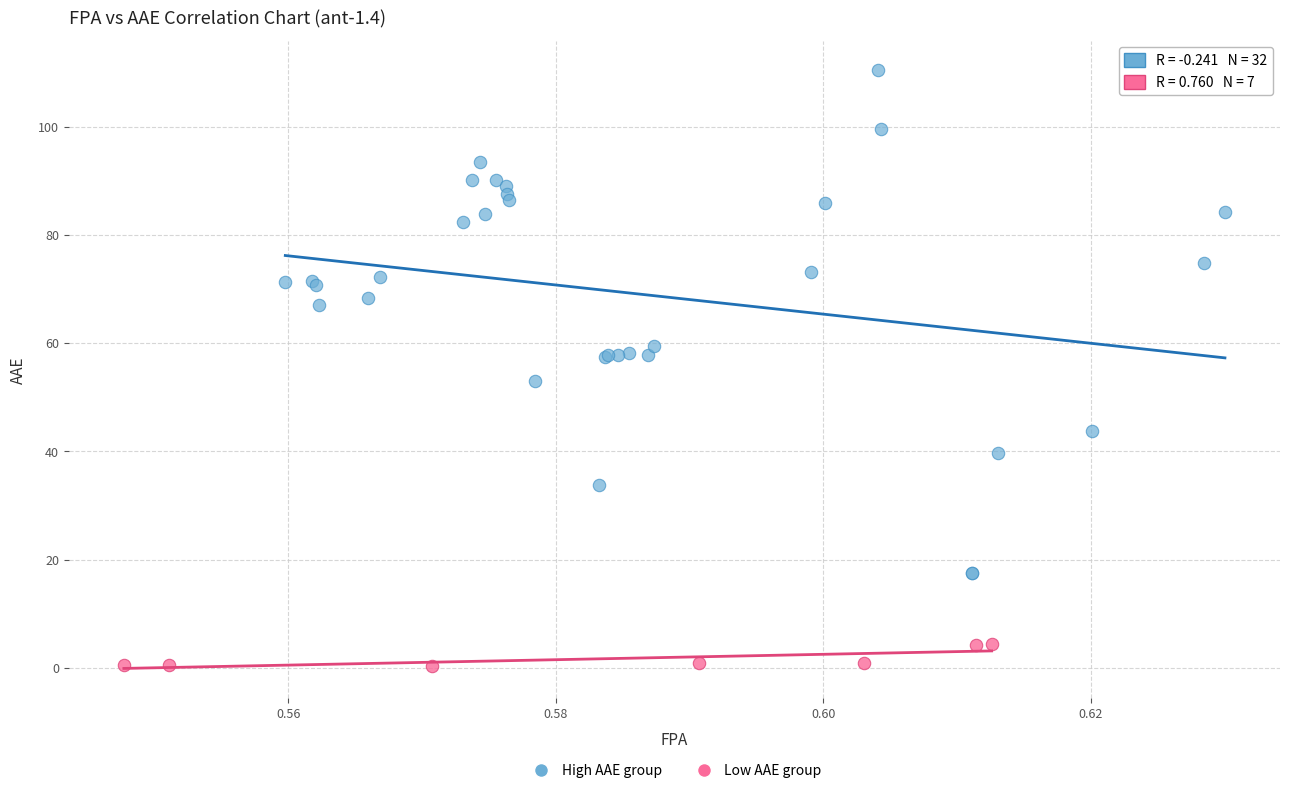

What are all the series names shown in the legend?

High AAE group, Low AAE group